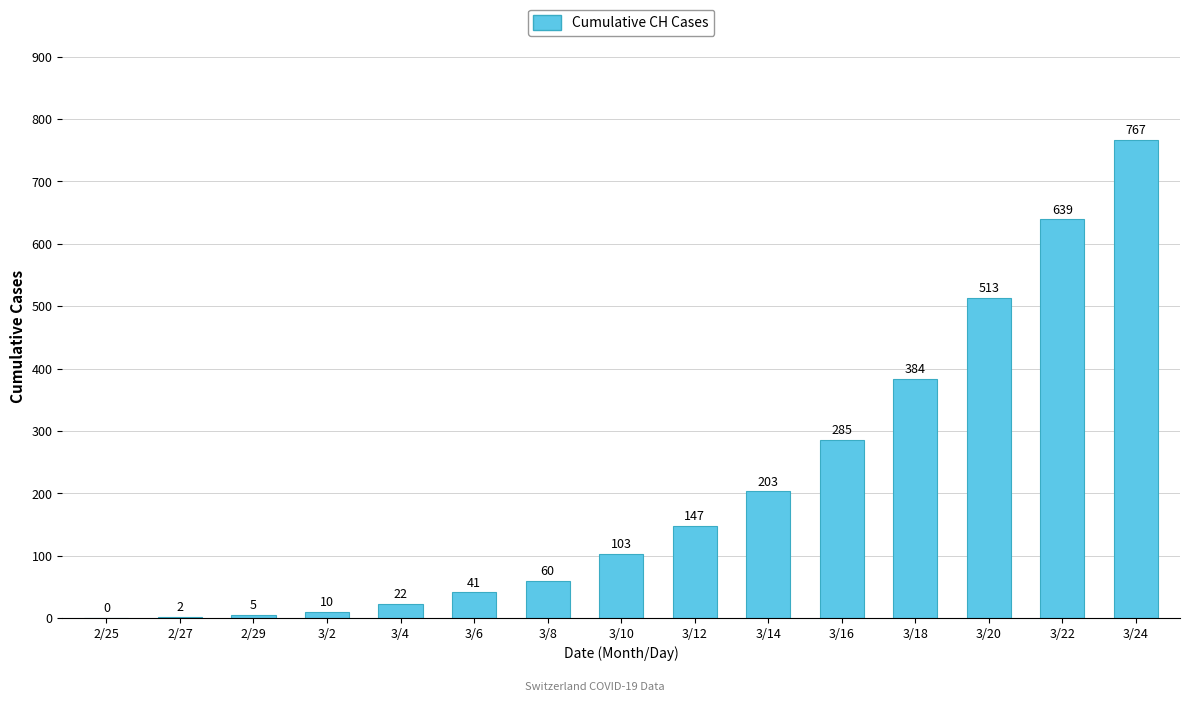

Are the bars horizontal?

No